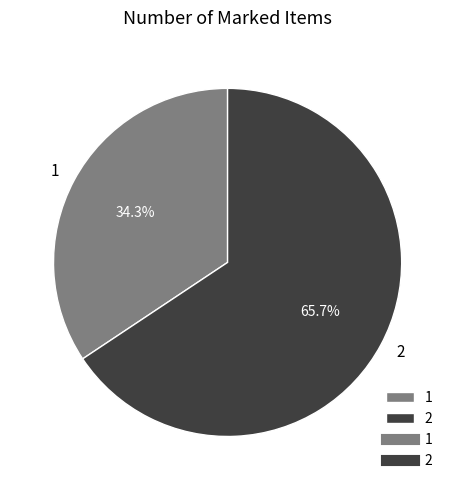

To the nearest percent, what is the difference between the 1 and 2 slice percentages?

31%